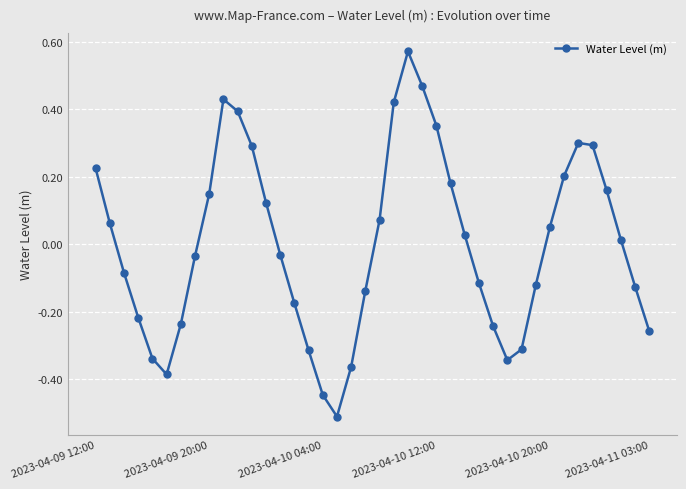

How many interior local valleys (lower than both neighbors) does the data have?

3